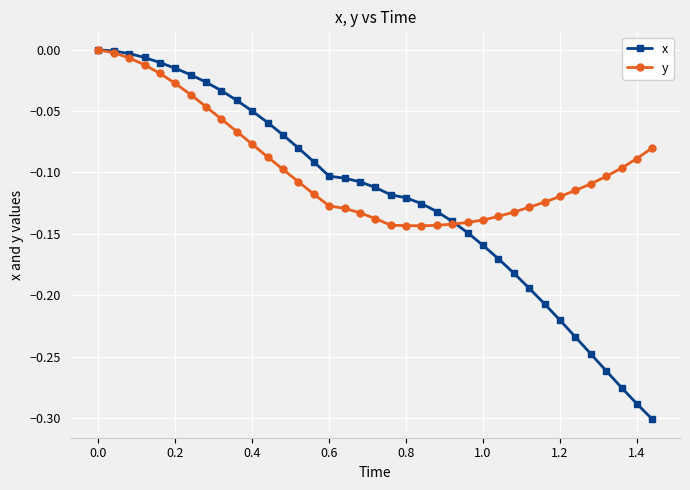

Which series has the largest total across all categories?

y